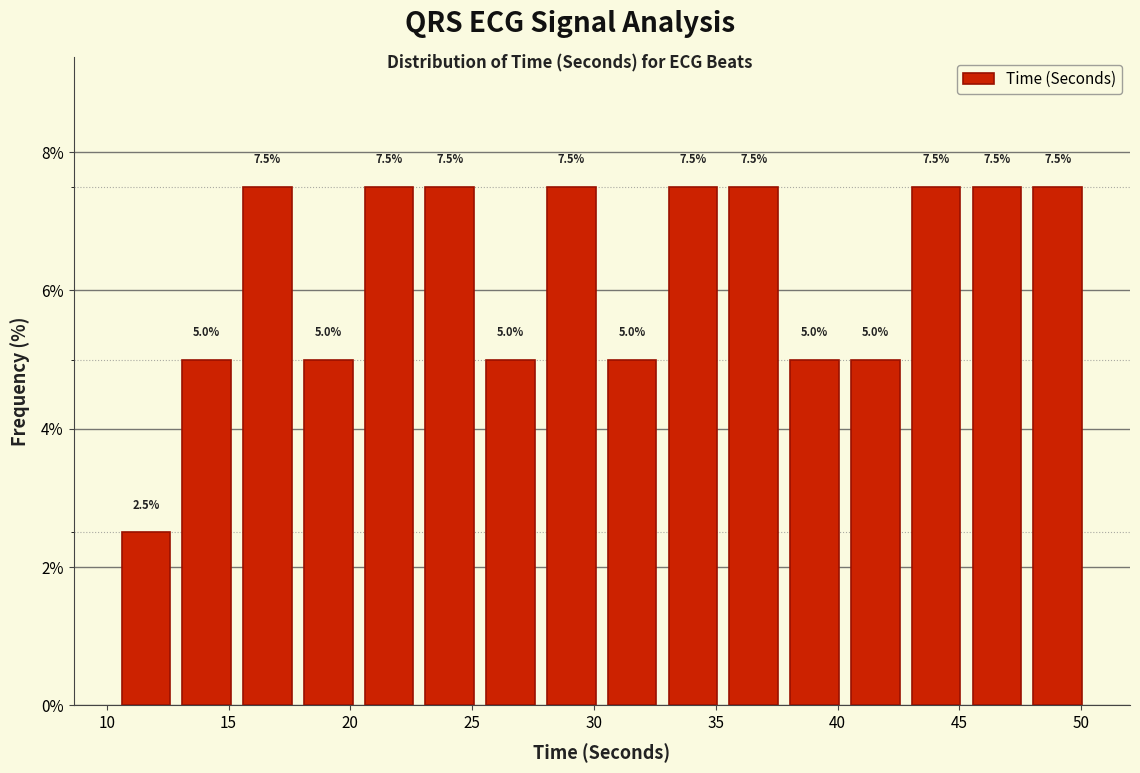

Reading left to right, transcribe this chart: for each bar, give the range it covers on the x-axis and its height. The bar edges are not printed on the chart, so give them approximately, as read against the axis.

10.5 to 13.0: 2.5
13.0 to 15.5: 5.0
15.5 to 18.0: 7.5
18.0 to 20.5: 5.0
20.5 to 23.0: 7.5
23.0 to 25.5: 7.5
25.5 to 28.0: 5.0
28.0 to 30.5: 7.5
30.5 to 33.0: 5.0
33.0 to 35.5: 7.5
35.5 to 38.0: 7.5
38.0 to 40.5: 5.0
40.5 to 43.0: 5.0
43.0 to 45.5: 7.5
45.5 to 48.0: 7.5
48.0 to 50.5: 7.5